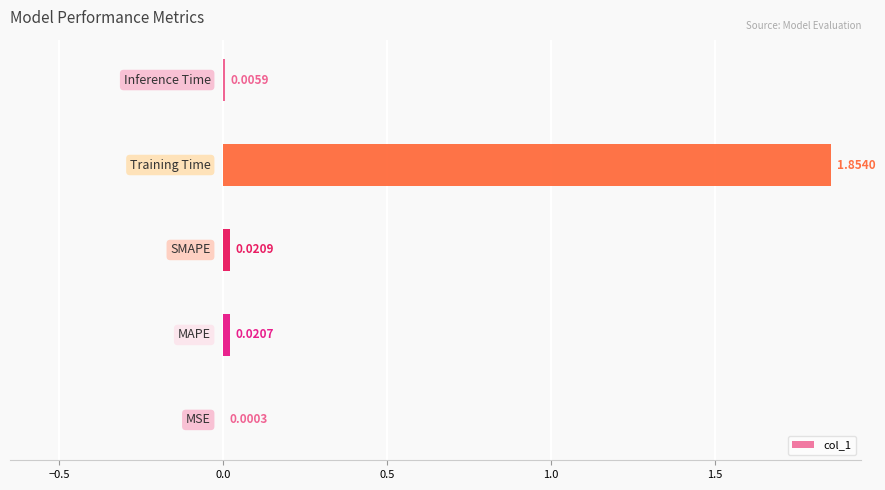

What is the sum of all values?

1.9